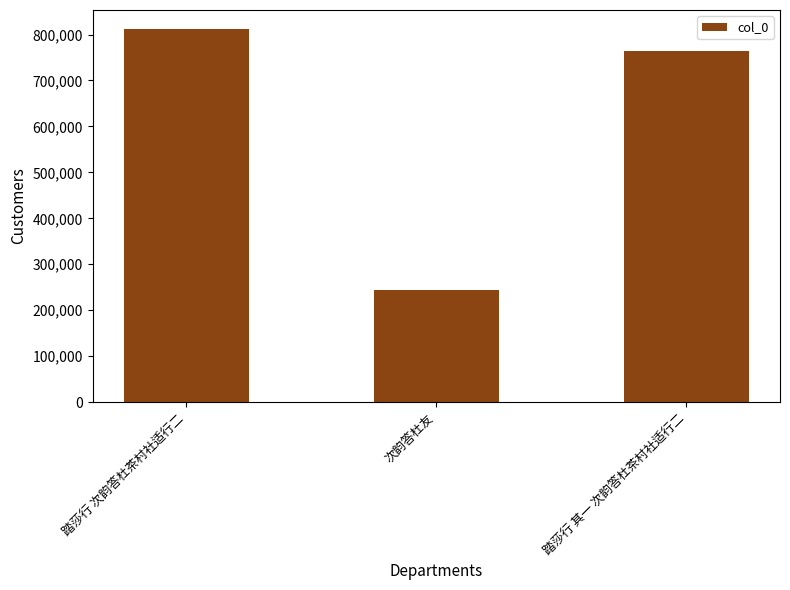

What is the greatest value displayed?

812780